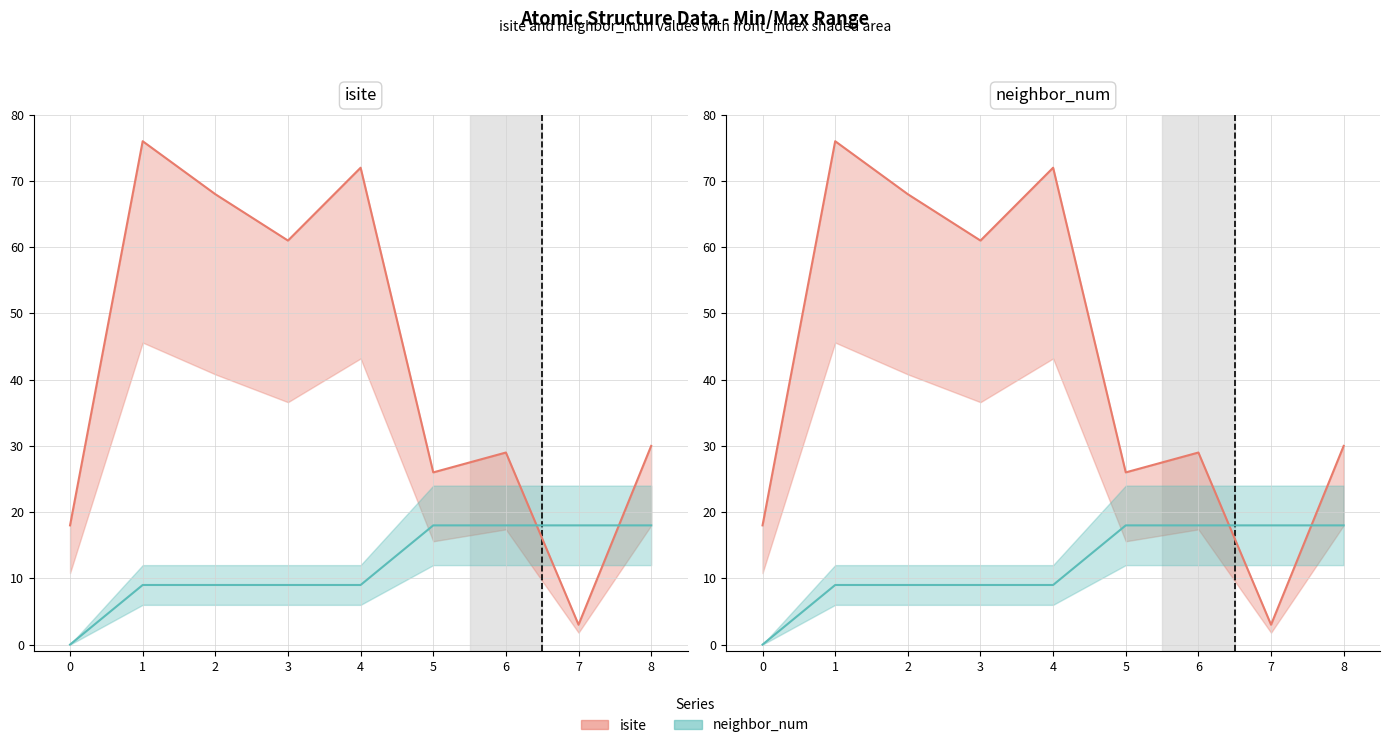

What is the maximum value shown in the chart?

76